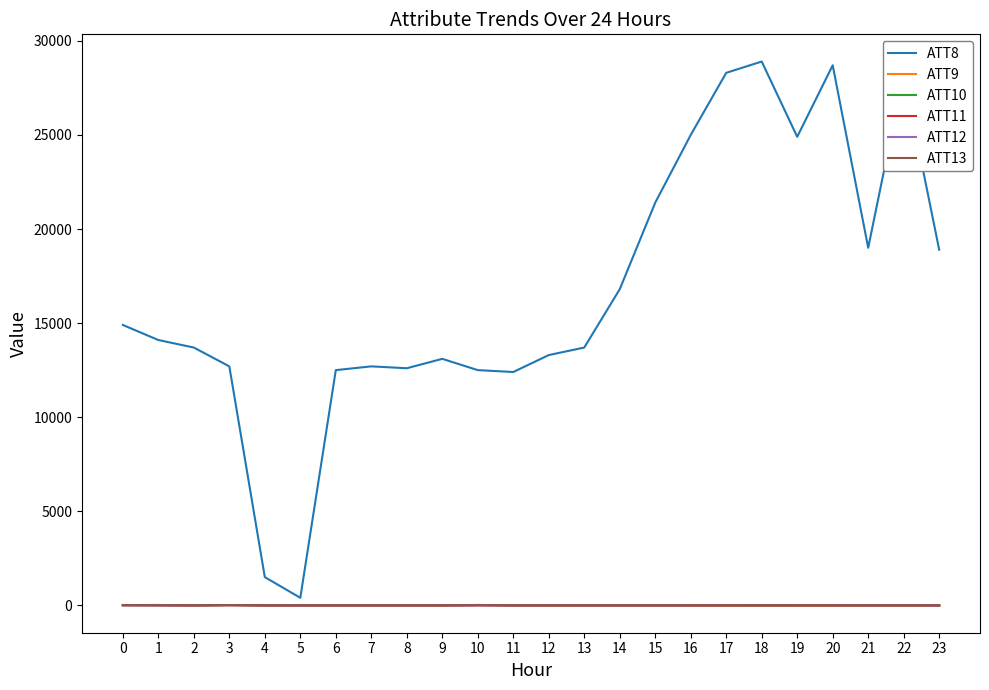

What is the maximum value shown in the chart?

28900.0